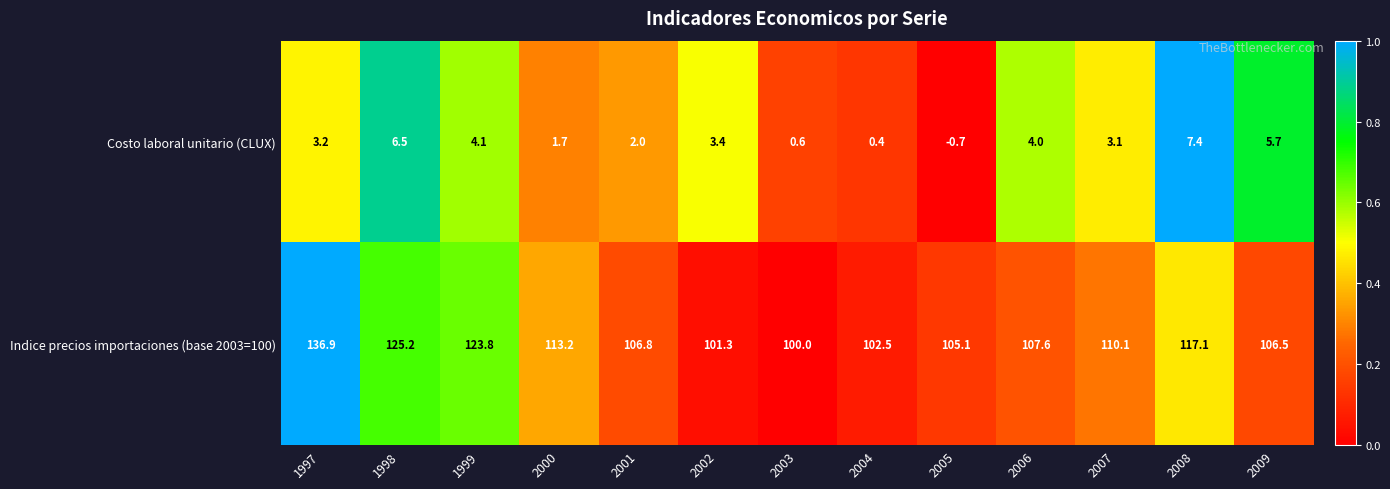

Where does the Costo laboral unitario (CLUX) series first go above 3?

1997